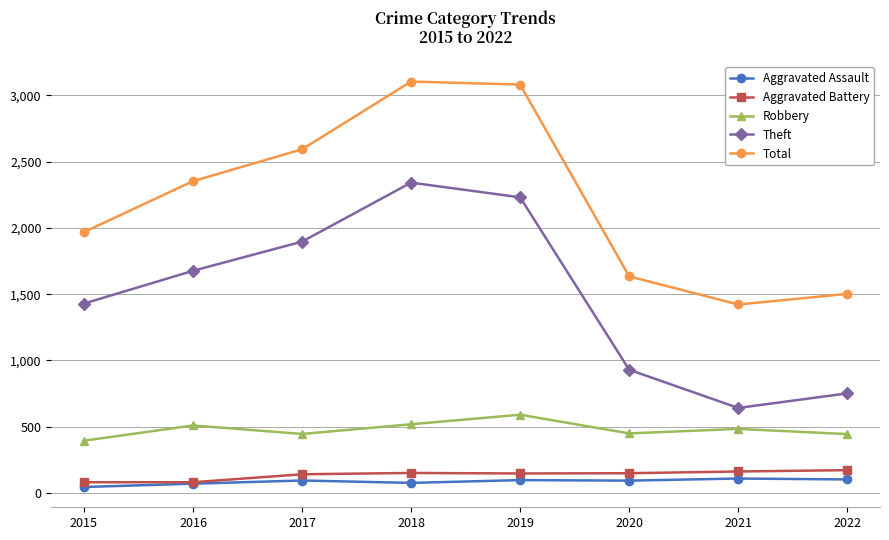

At which category does Theft reach its first local peak?

2018